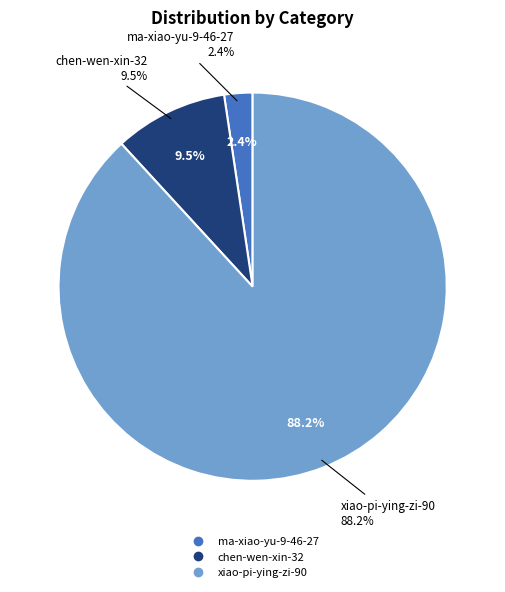

True or false: chen-wen-xin-32 accounts for 1% of the total.

False